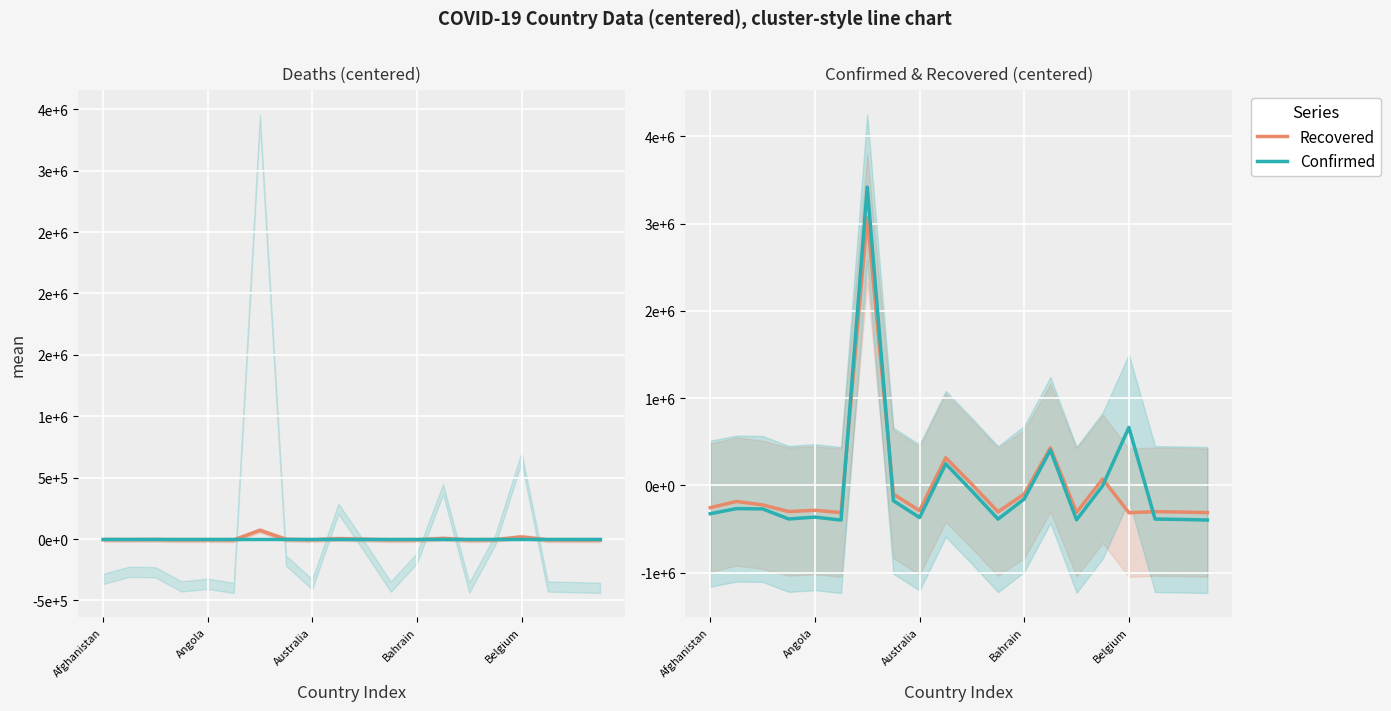

The value of Recovered at Belgium is -313811.4. True or false?

True